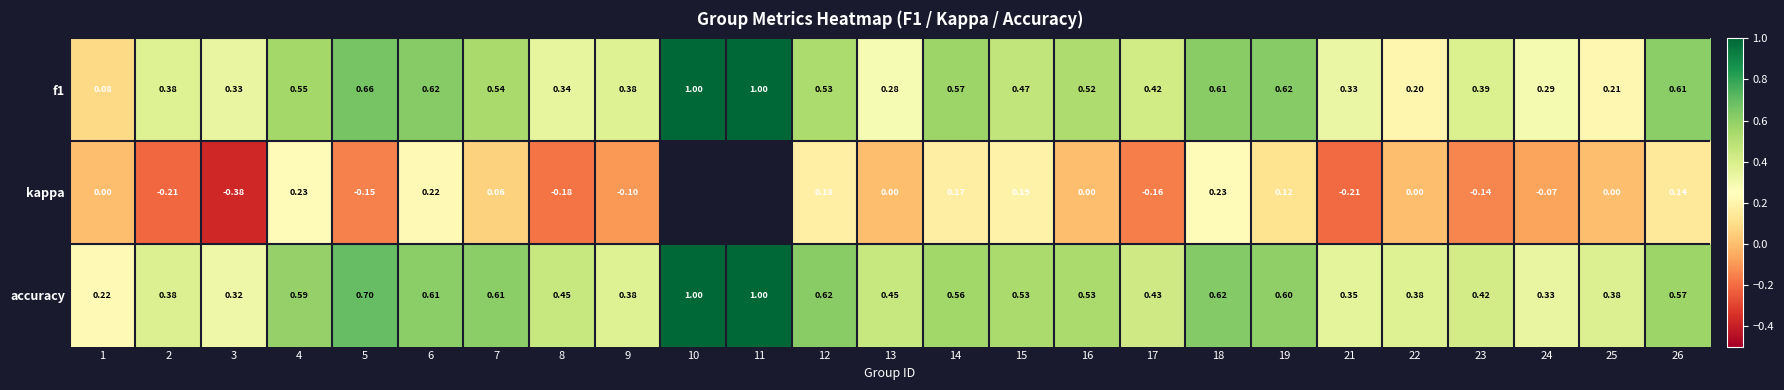

Is the value of accuracy at 17 greater than the value of kappa at 15?

Yes